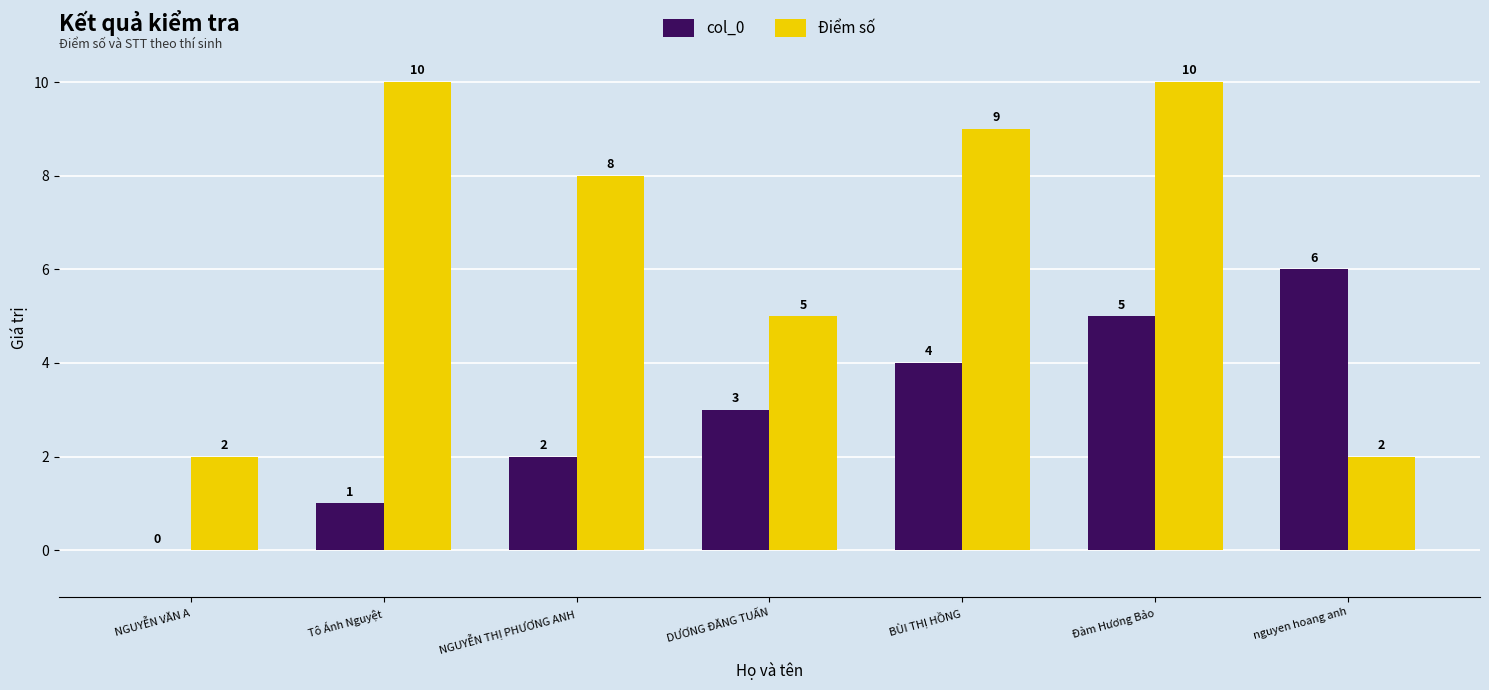

What is the spread (max minus min) of values at nguyen hoang anh?

4